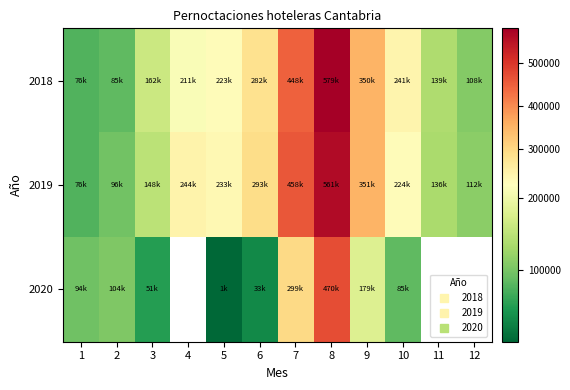

True or false: 2019 has a value of 351448.0 at 9.

True